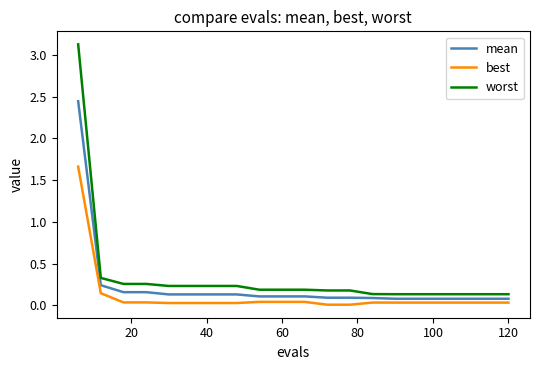

Which series has the largest total across all categories?

worst